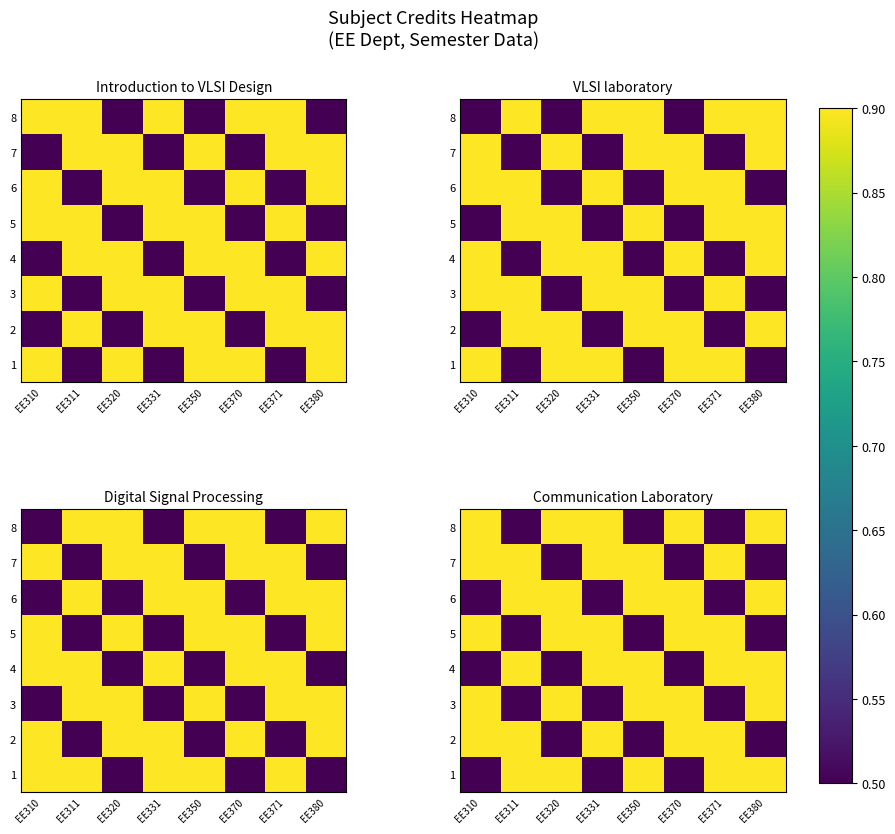

How many 4 values are between 0 and 1?

8